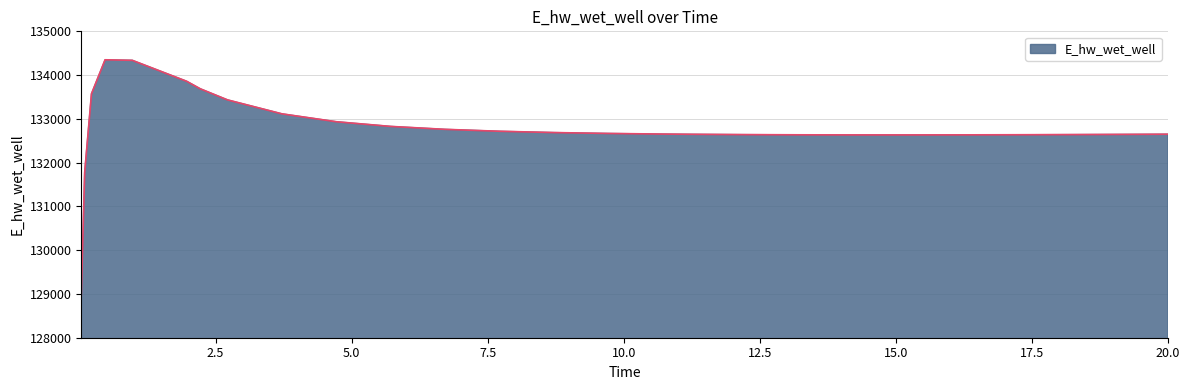

What is the difference between the maximum and minimum values?

5383.1